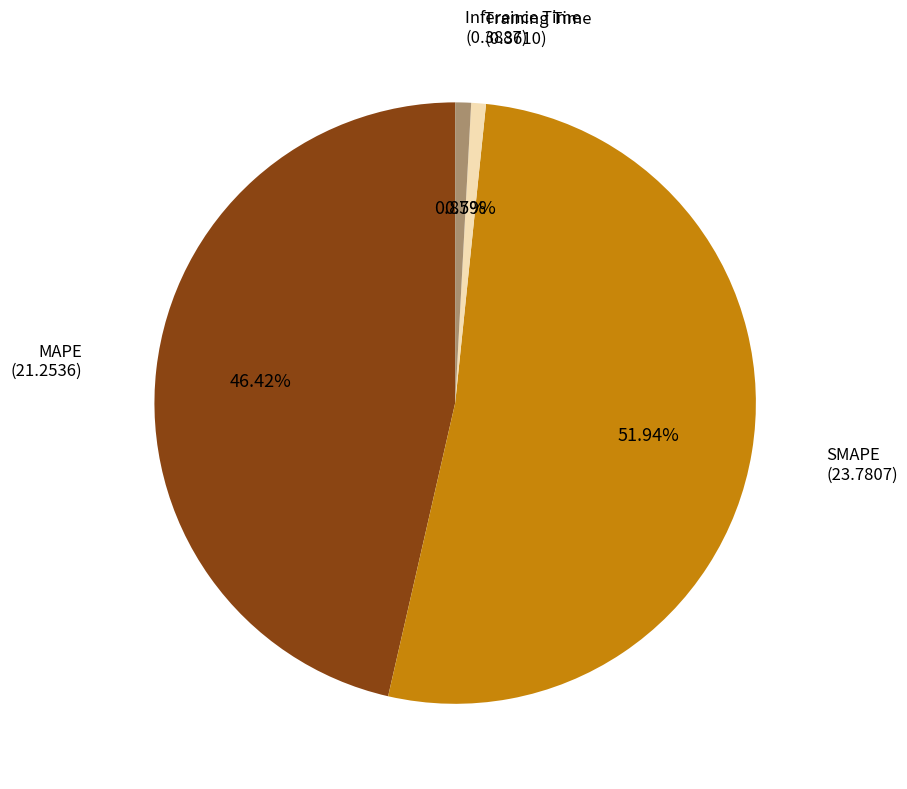

What is the largest slice in the pie chart?

SMAPE